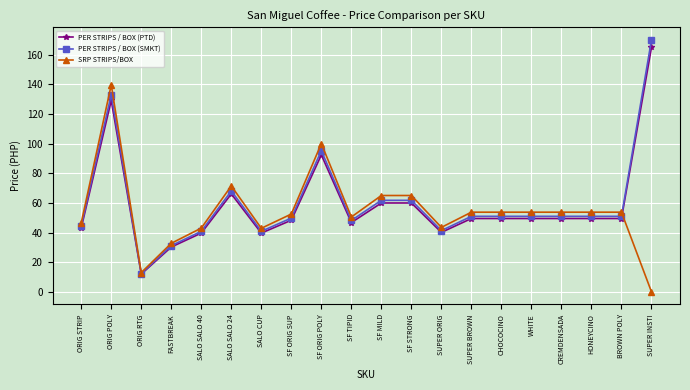

What is the sum of the PER STRIPS / BOX (PTD) values at SF TIPID and SUPER INSTI?

211.7